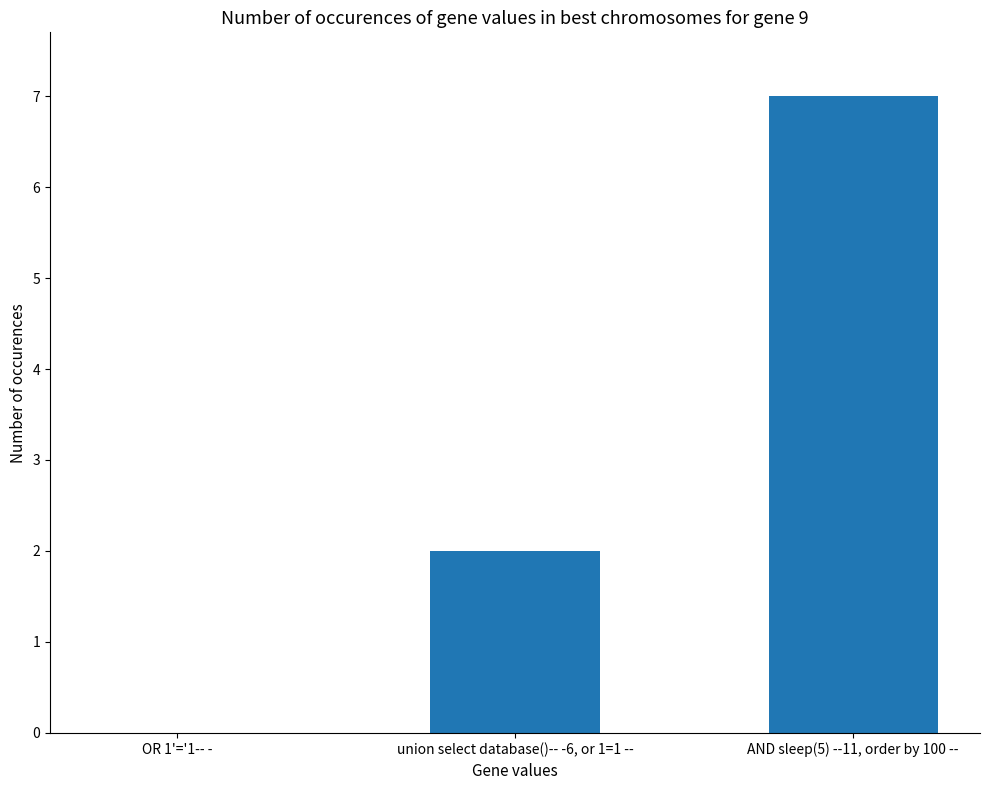

What is the change in value from union select database()-- -6, or 1=1 -- to AND sleep(5) --11, order by 100 --?

+5